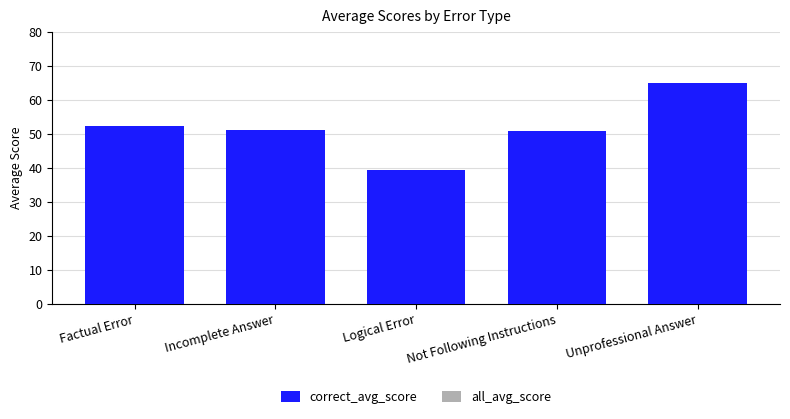

The chart shows a value of 24.7 at Not Following Instructions. True or false?

False